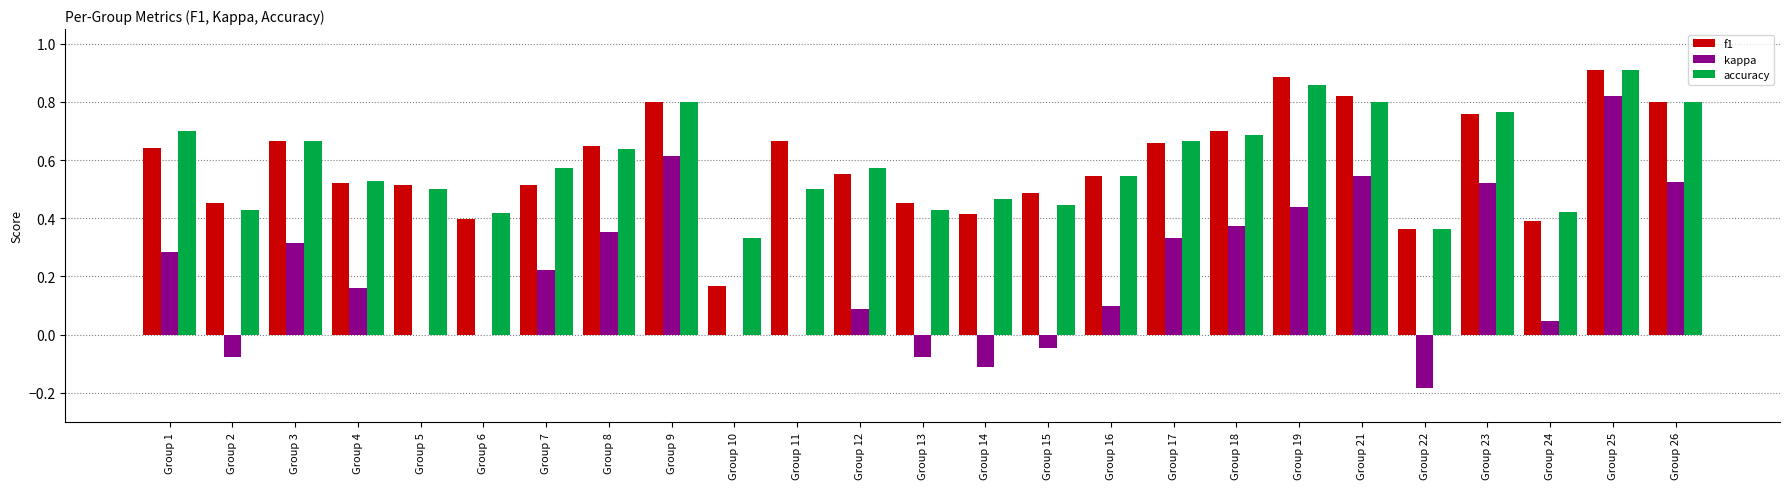

Does the chart contain stacked bars?

No